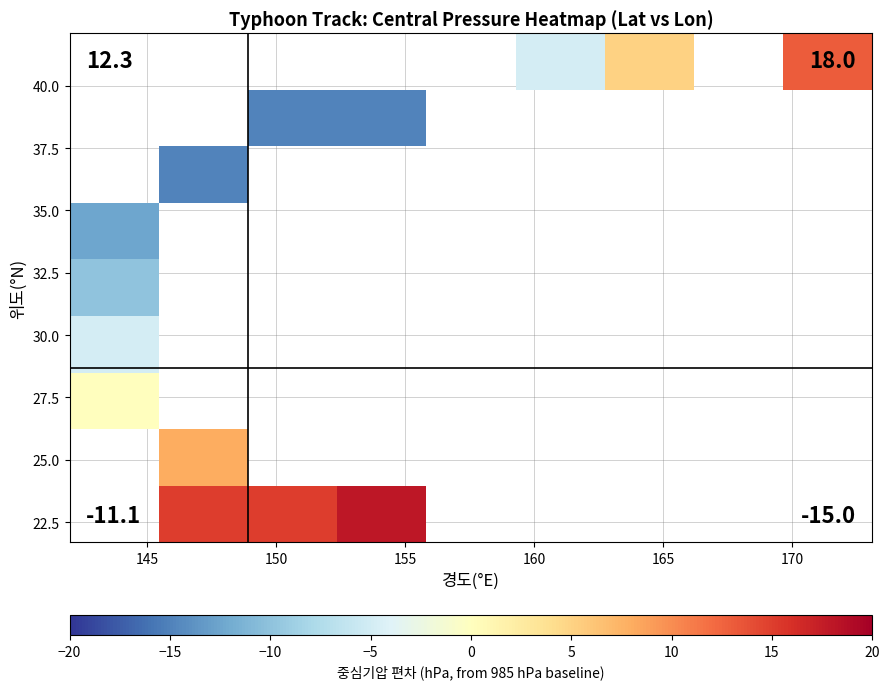

How many series are shown in this chart?

9